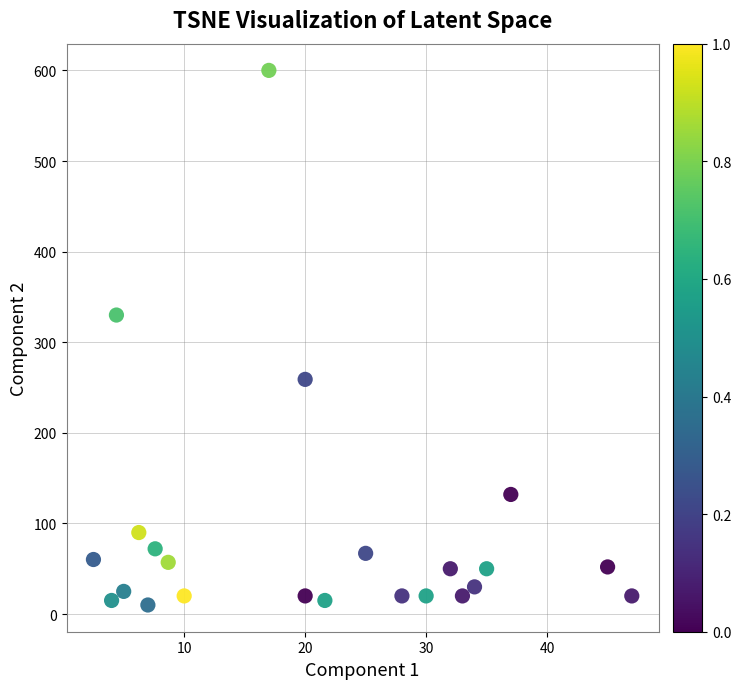

What Y value in the scatter plot is closest to 305?

330.0